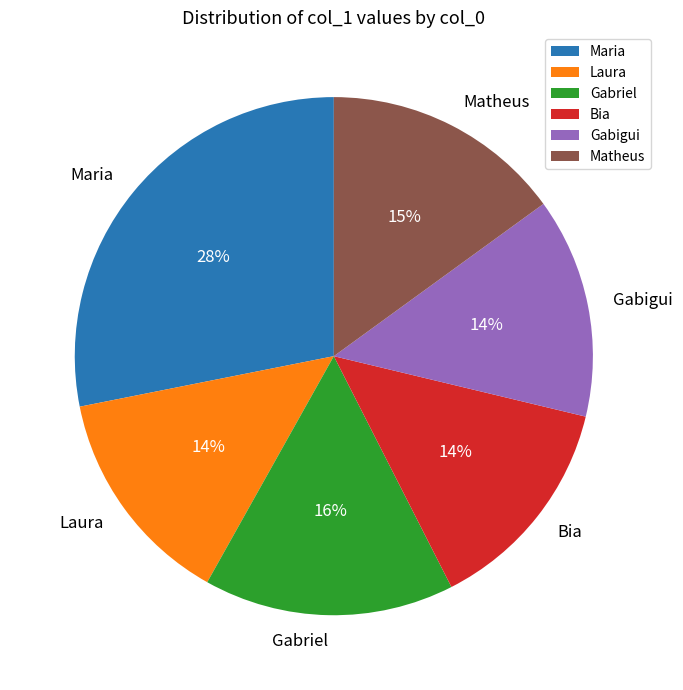

What is the largest slice in the pie chart?

Maria